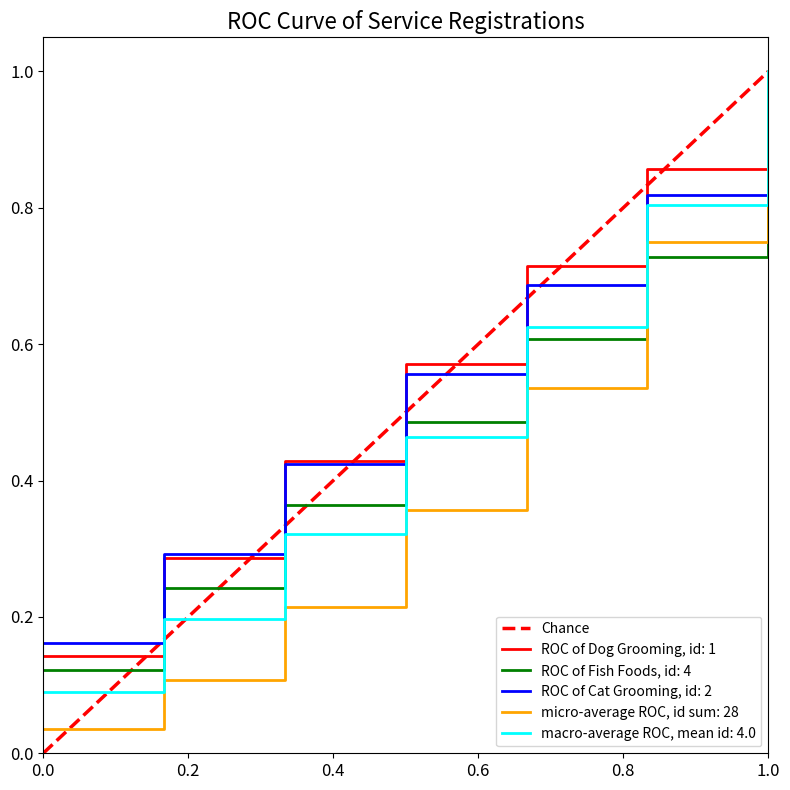

The ROC of Fish Foods, id: 4 series shows 0.0 at 0.0. True or false?

False